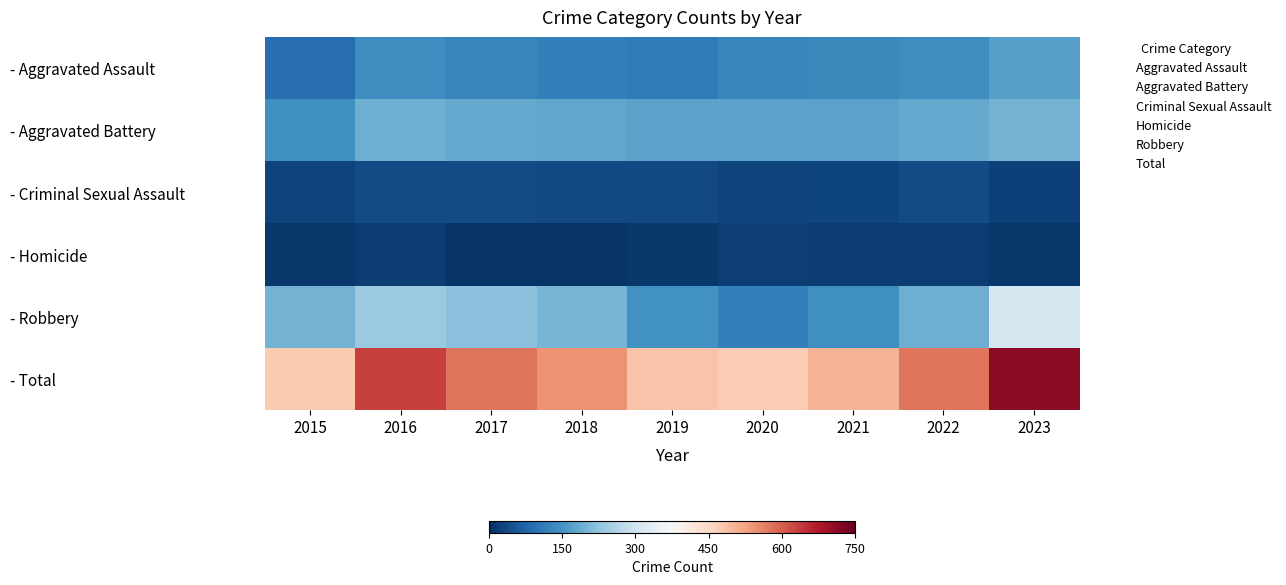

What is the maximum value shown in the chart?

713